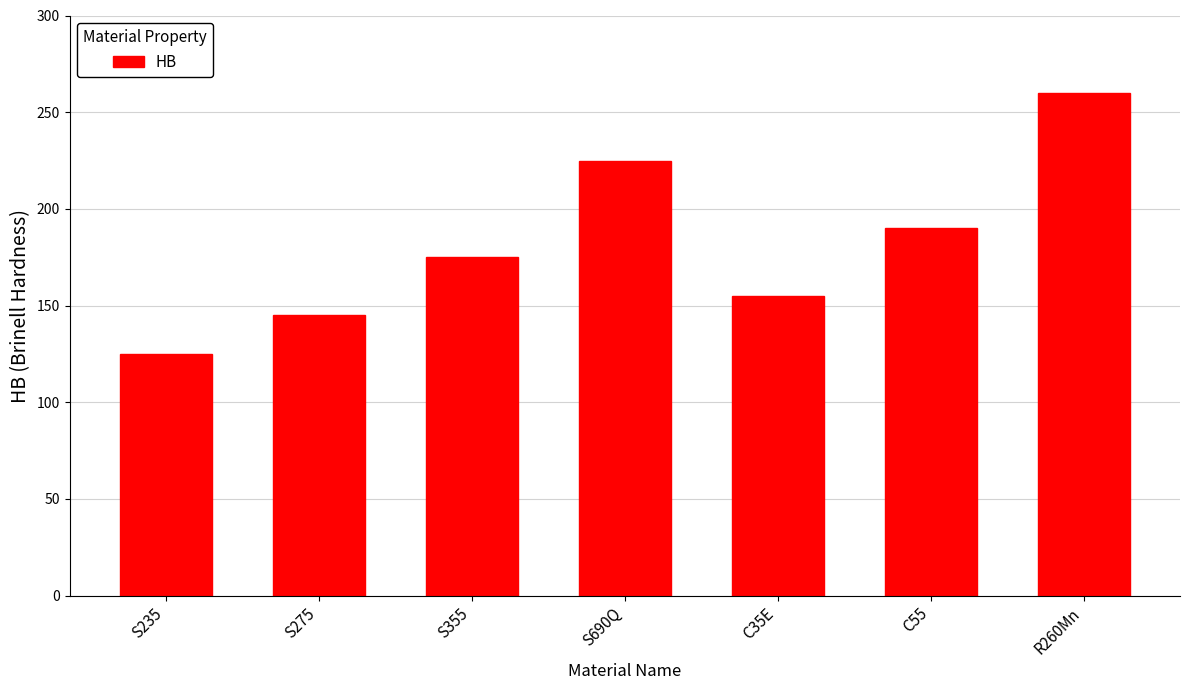

Reading left to right, list all the values displayed in this chart.

S235=125	S275=145	S355=175	S690Q=225	C35E=155	C55=190	R260Mn=260